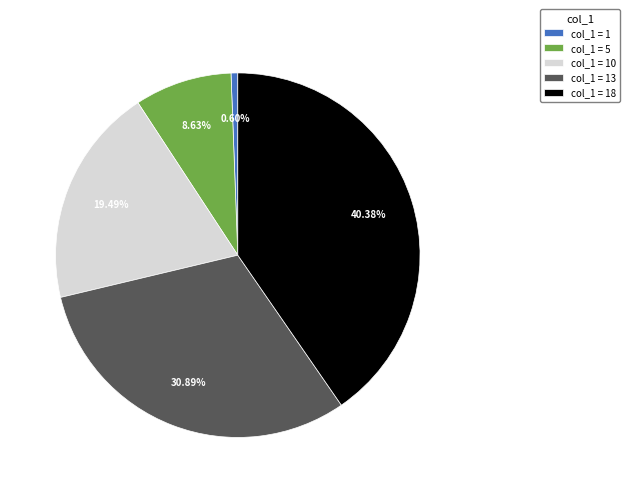

Which has a higher value, col_1 = 13 or col_1 = 10?

col_1 = 13